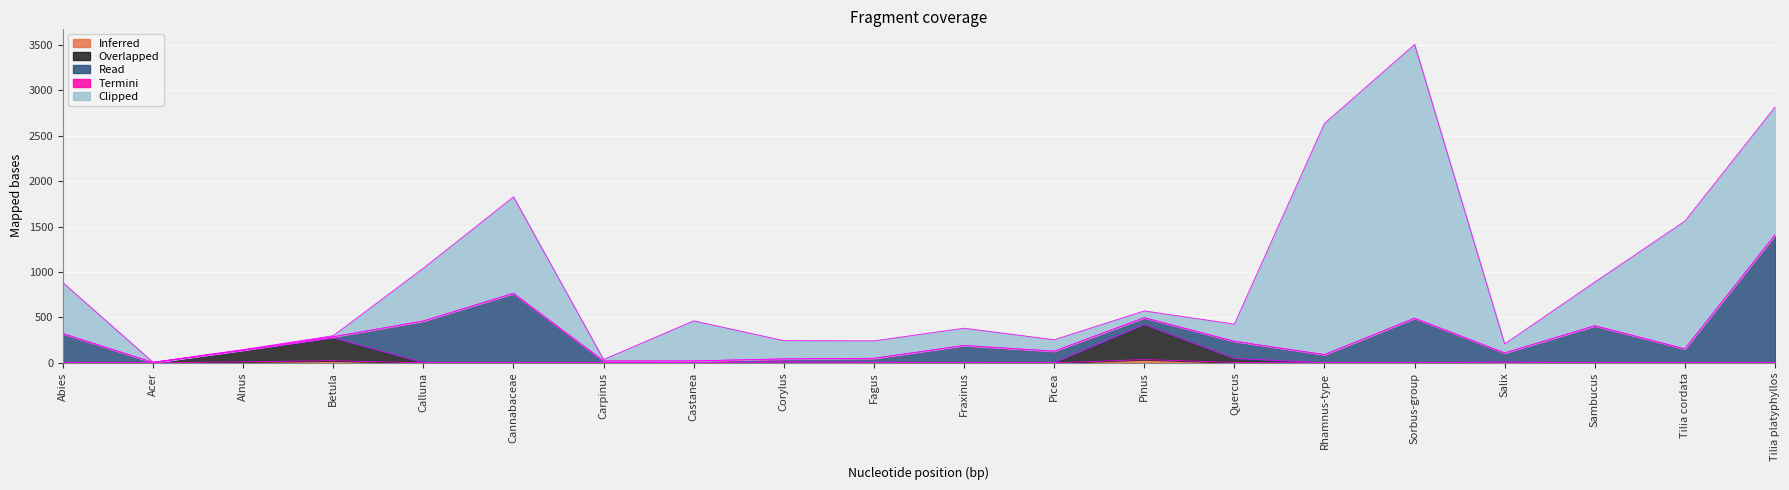

At which category does Clipped reach its first local peak?

Cannabaceae